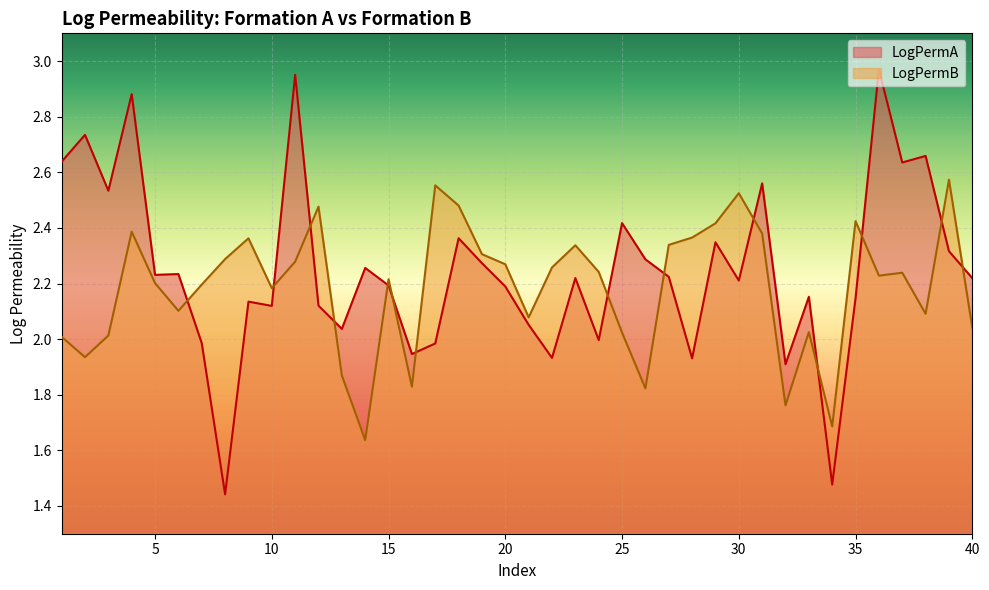

Count the number of categories in the chart.

40